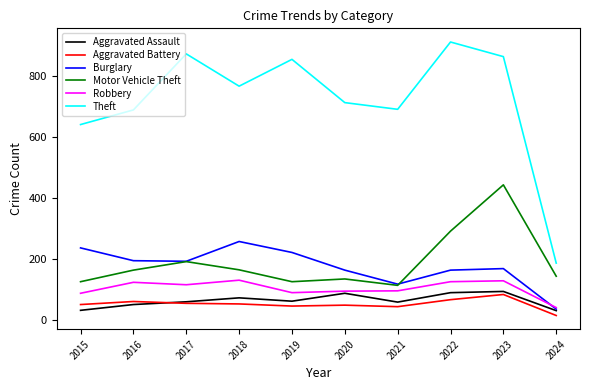

At which category is the sum across all series the highest?

2023